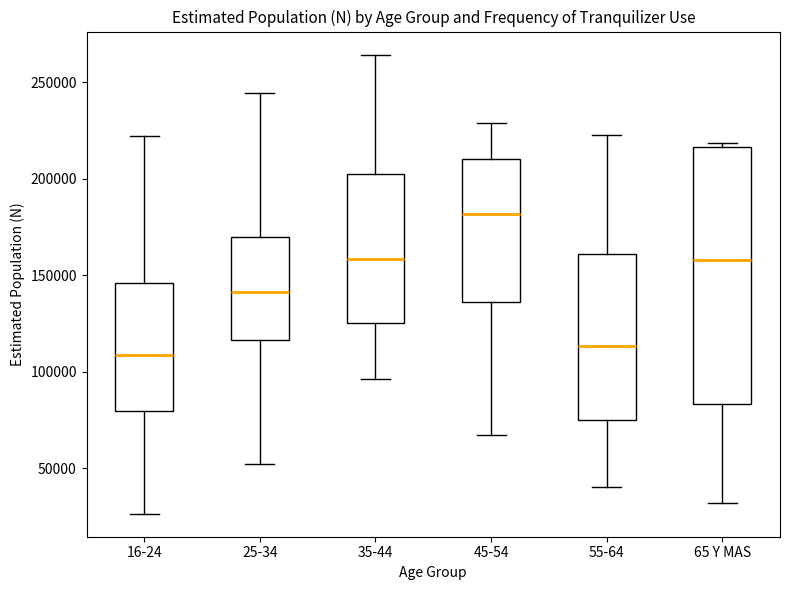

Where does the upper whisker of the box for 25-34 end on the y-axis? The values are not printed on the chart, so give them approximately, as read against the axis.

245000